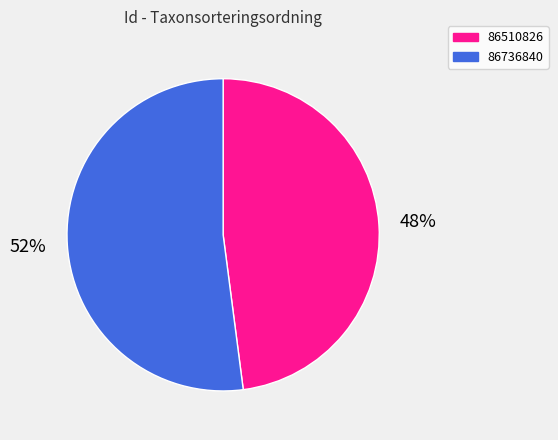

How many slices are in this pie chart?

2